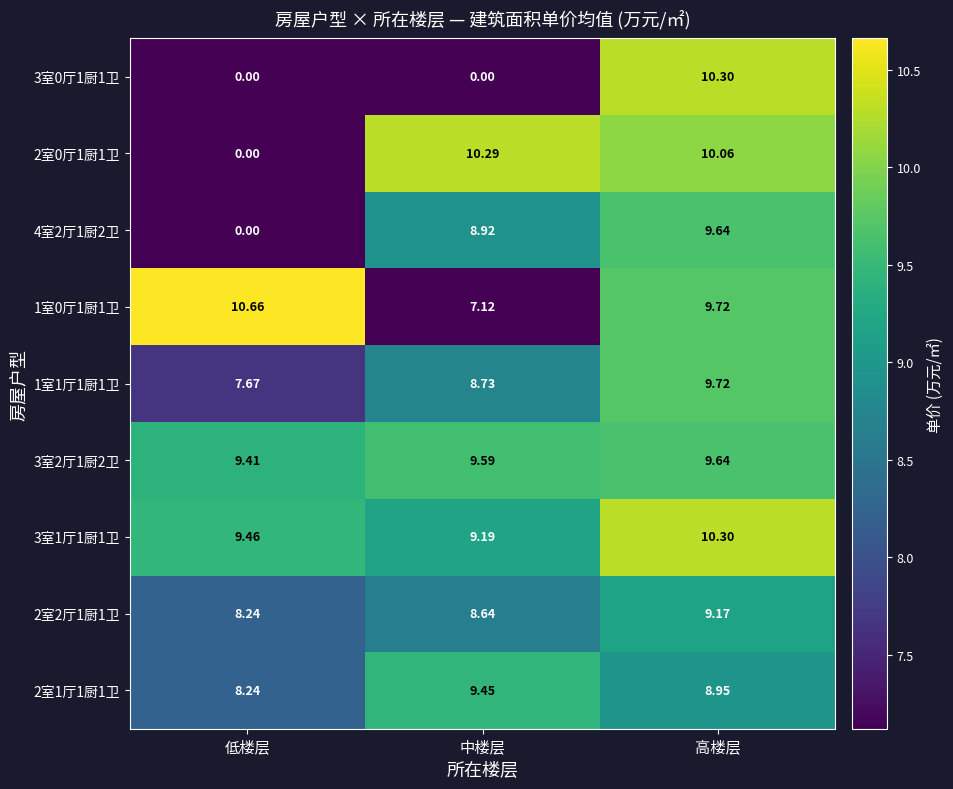

At which label is 2室0厅1厨1卫 closest to 5?

低楼层